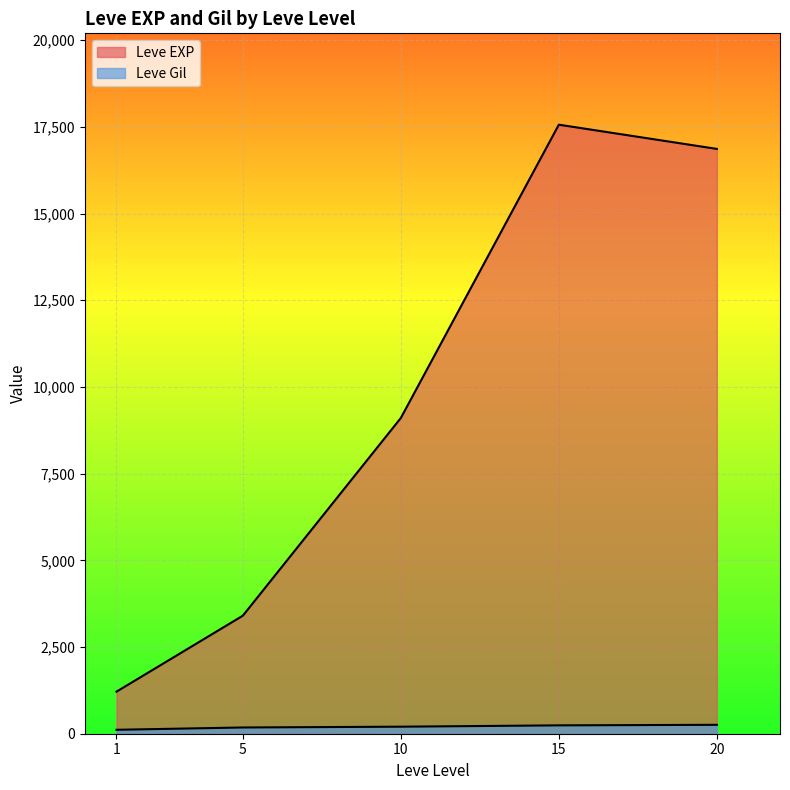

Which category has the highest value in the Leve Gil series?

20